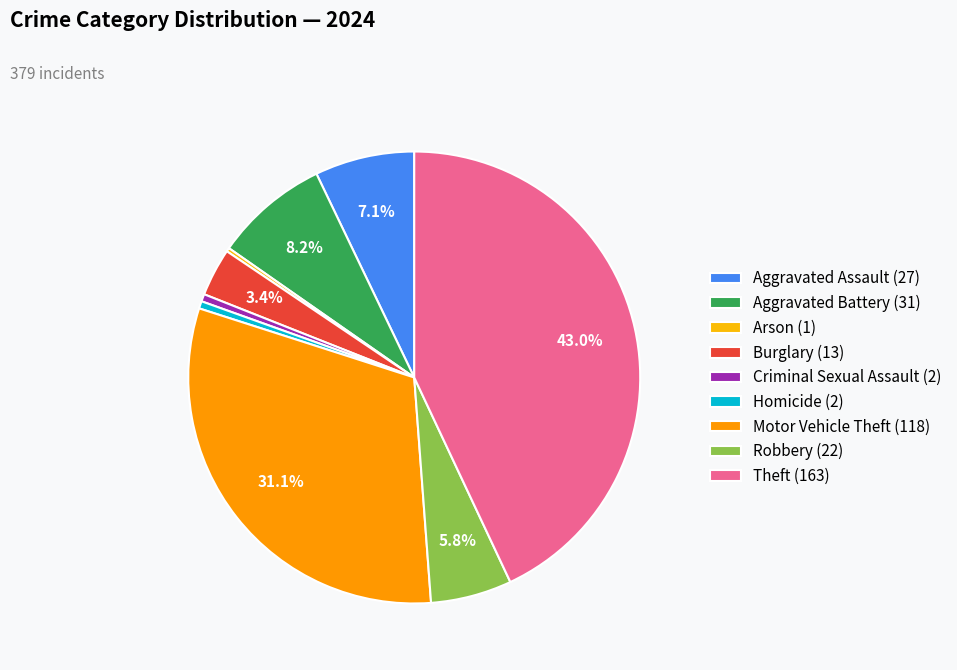

What is the change in value from Aggravated Battery to Arson?

-30